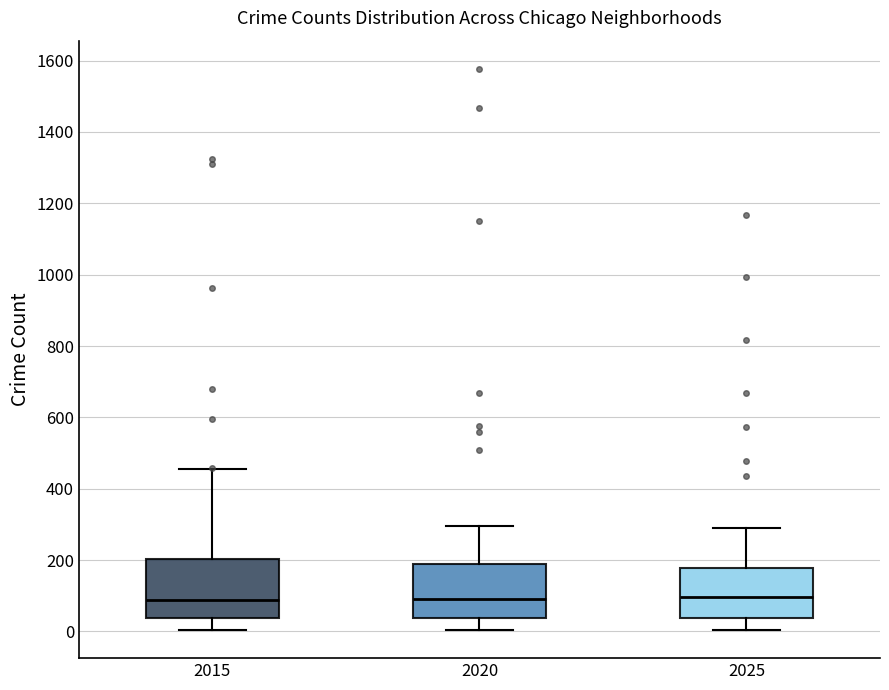

Where is the lower edge of the box at x = 2015 on the y-axis? The values are not printed on the chart, so give them approximately, as read against the axis.

40